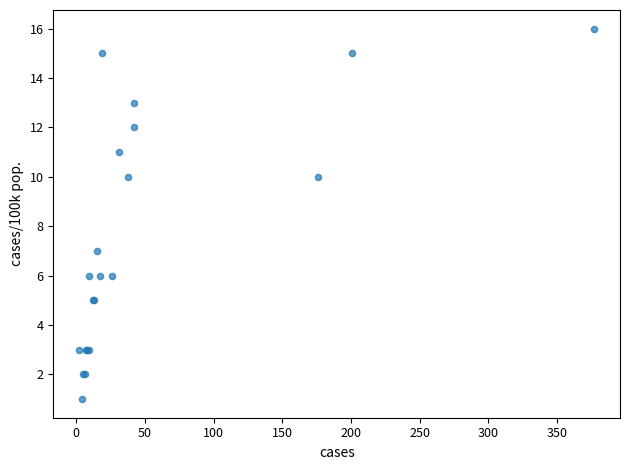

What Y value in the scatter plot is closest to 8?

7